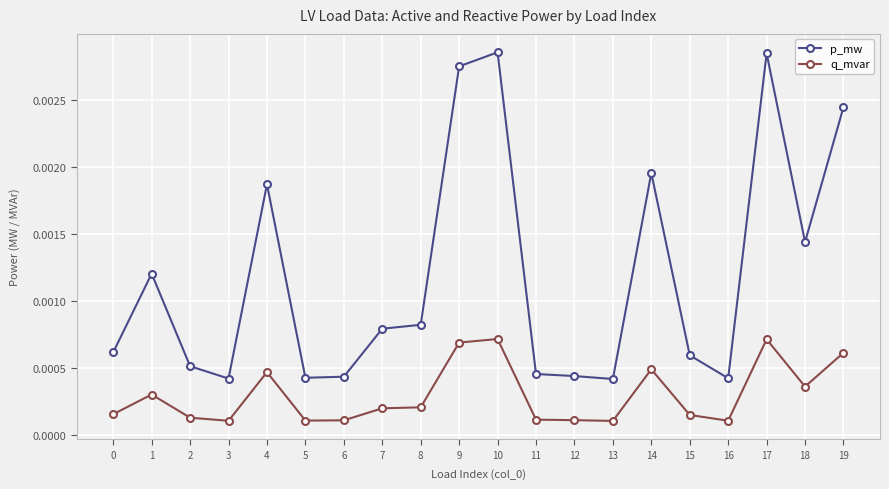

Does the chart have visible grid lines?

Yes